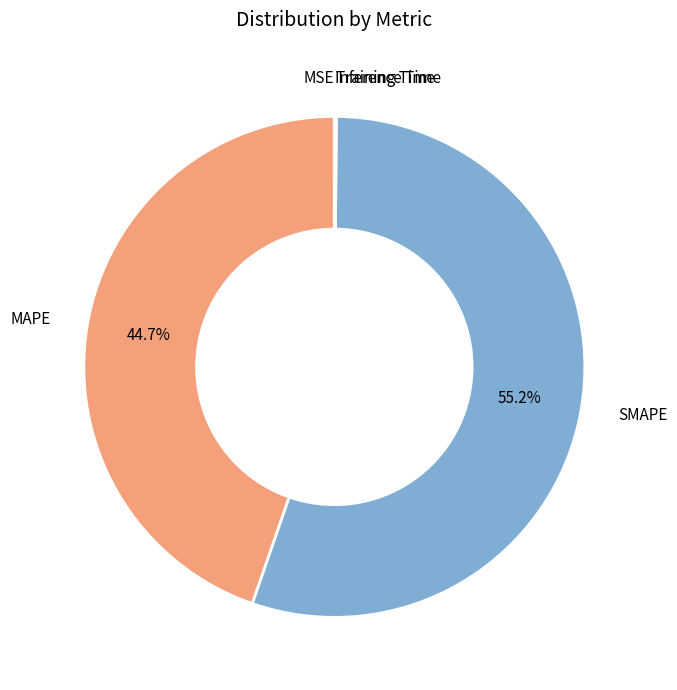

What is the largest slice in the pie chart?

SMAPE